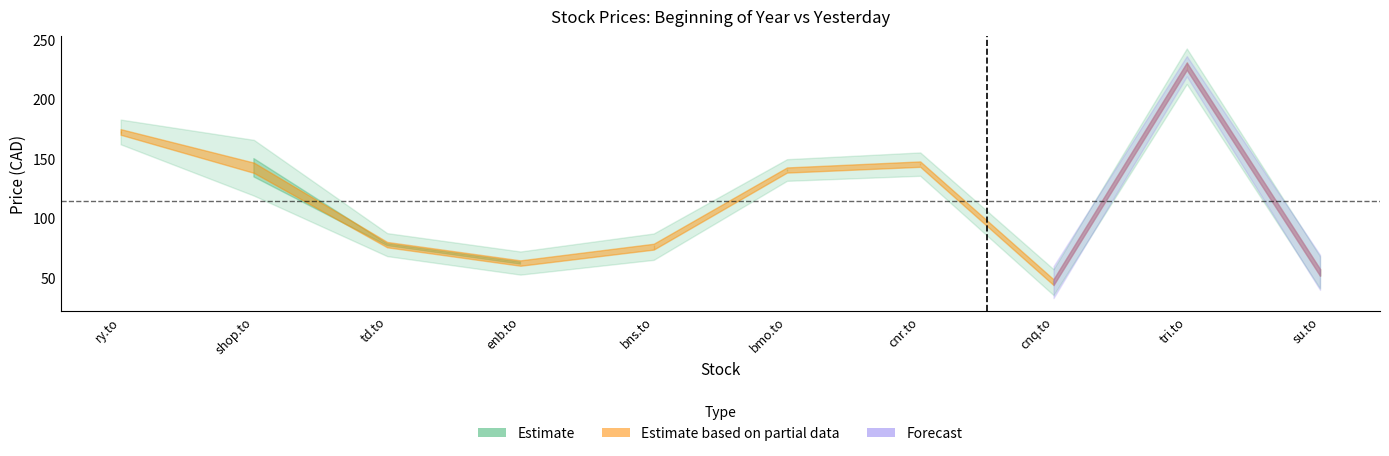

At which category is the sum across all series the highest?

tri.to